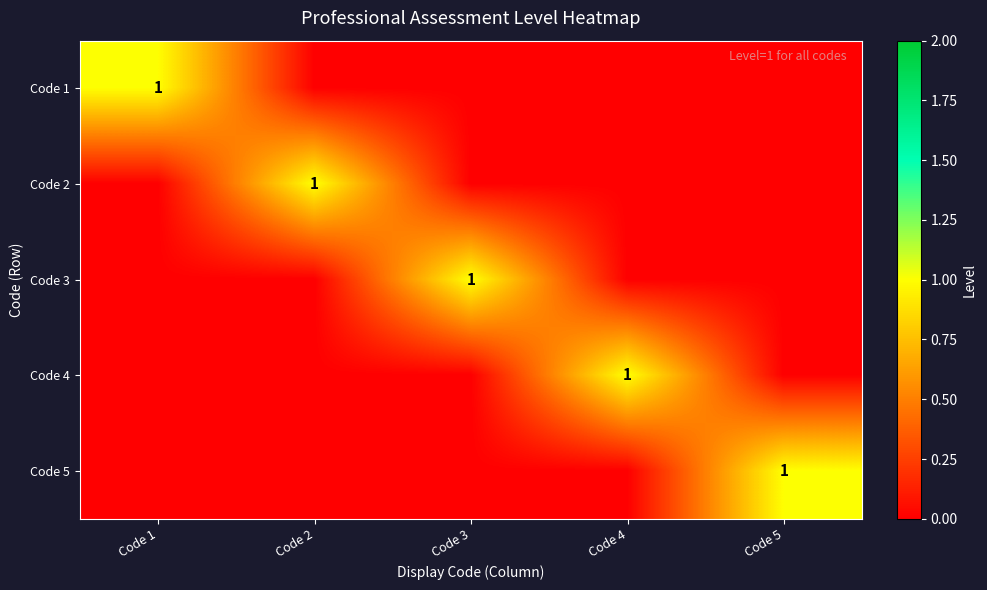

The Code 5 series shows 0 at Code 5. True or false?

False